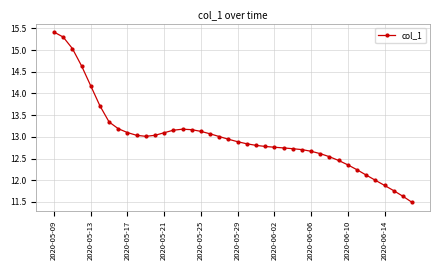

What is the greatest value displayed?

15.4